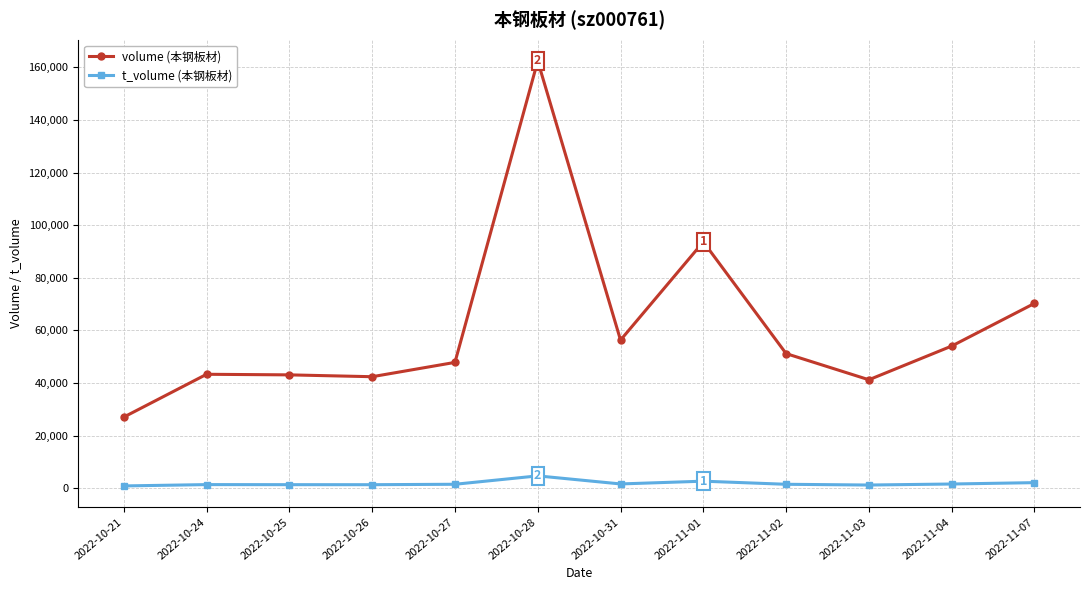

Is the value of t_volume (本钢板材) at 2022-10-21 greater than the value of volume (本钢板材) at 2022-10-25?

No